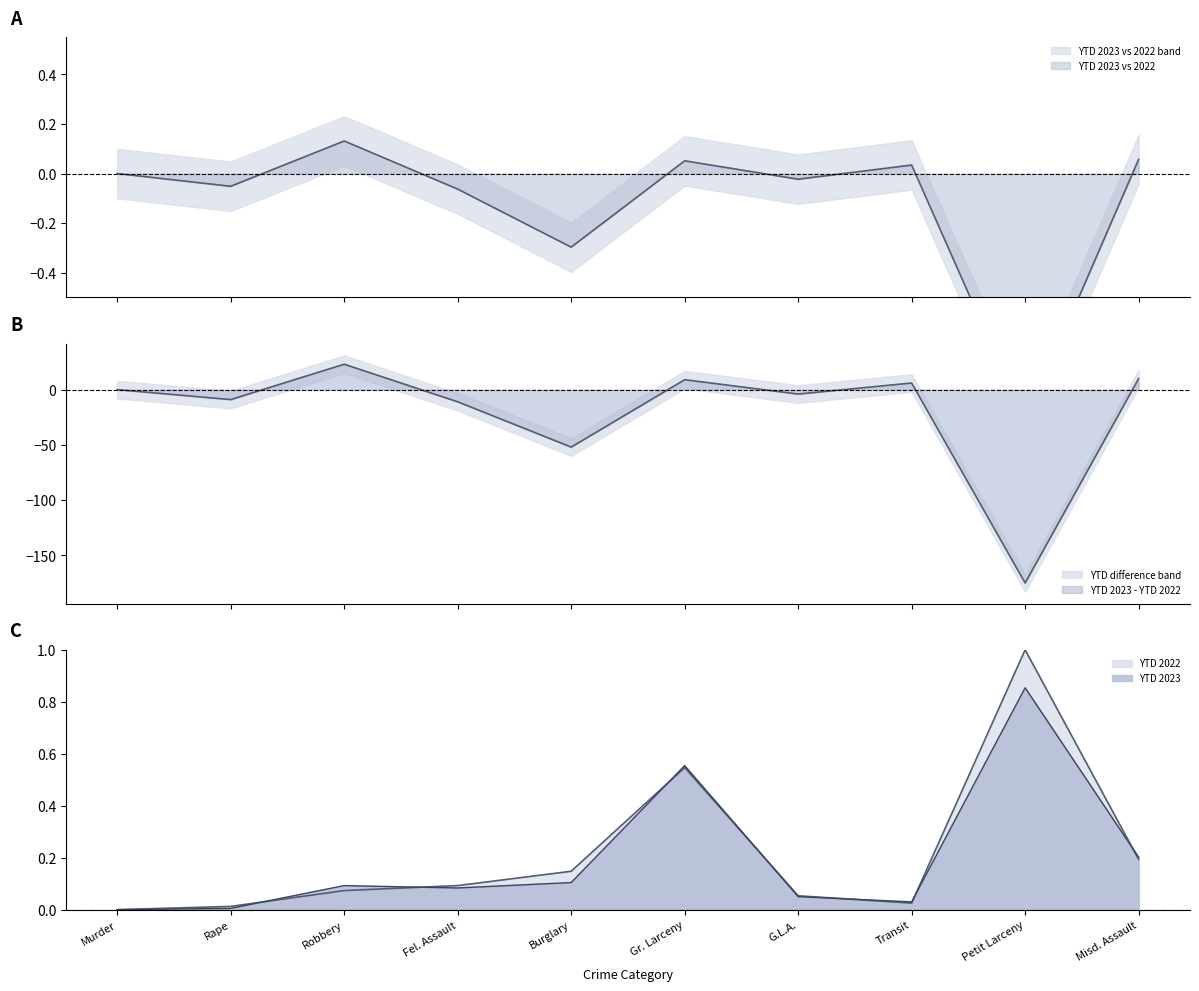

Does the chart display data point markers on the line(s)?

No